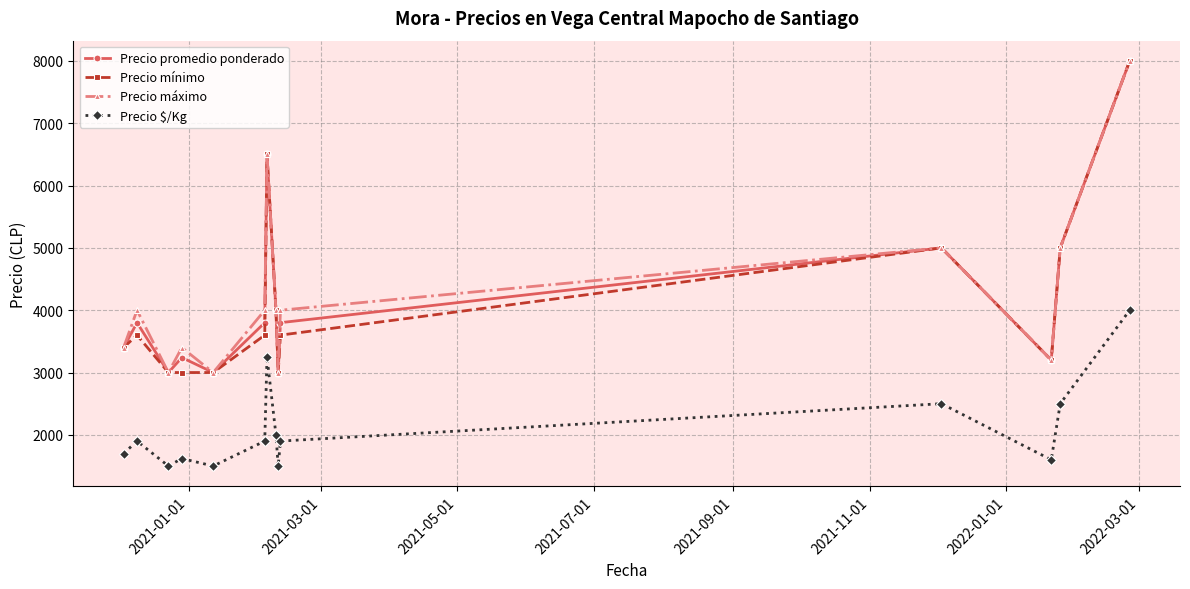

What is the lowest value of the Precio mínimo series?

3000